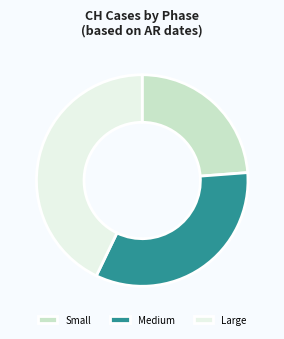

Which slice is the largest?

Large